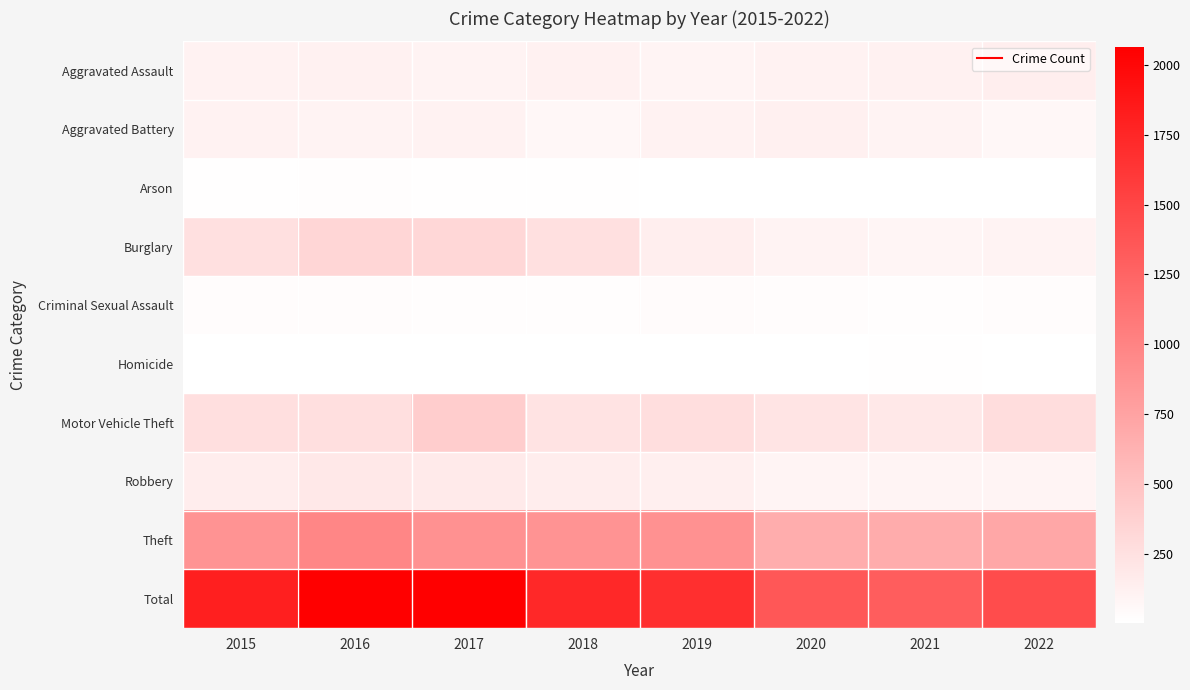

Reading left to right, what are all the values shown in this chart?

Aggravated Assault: 2015=110	2016=118	2017=105	2018=115	2019=92	2020=113	2021=115	2022=140
Aggravated Battery: 2015=108	2016=102	2017=108	2018=67	2019=108	2020=126	2021=100	2022=72
Arson: 2015=13	2016=20	2017=14	2018=12	2019=5	2020=4	2021=6	2022=10
Burglary: 2015=254	2016=333	2017=329	2018=257	2019=143	2020=100	2021=90	2022=102
Criminal Sexual Assault: 2015=28	2016=30	2017=21	2018=21	2019=35	2020=27	2021=25	2022=32
Homicide: 2015=9	2016=7	2017=8	2018=10	2019=5	2020=2	2021=13	2022=9
Motor Vehicle Theft: 2015=261	2016=265	2017=411	2018=231	2019=273	2020=222	2021=193	2022=277
Robbery: 2015=154	2016=194	2017=178	2018=155	2019=135	2020=97	2021=91	2022=95
Theft: 2015=874	2016=984	2017=892	2018=868	2019=891	2020=666	2021=678	2022=715
Total: 2015=1811	2016=2053	2017=2066	2018=1736	2019=1687	2020=1357	2021=1311	2022=1452